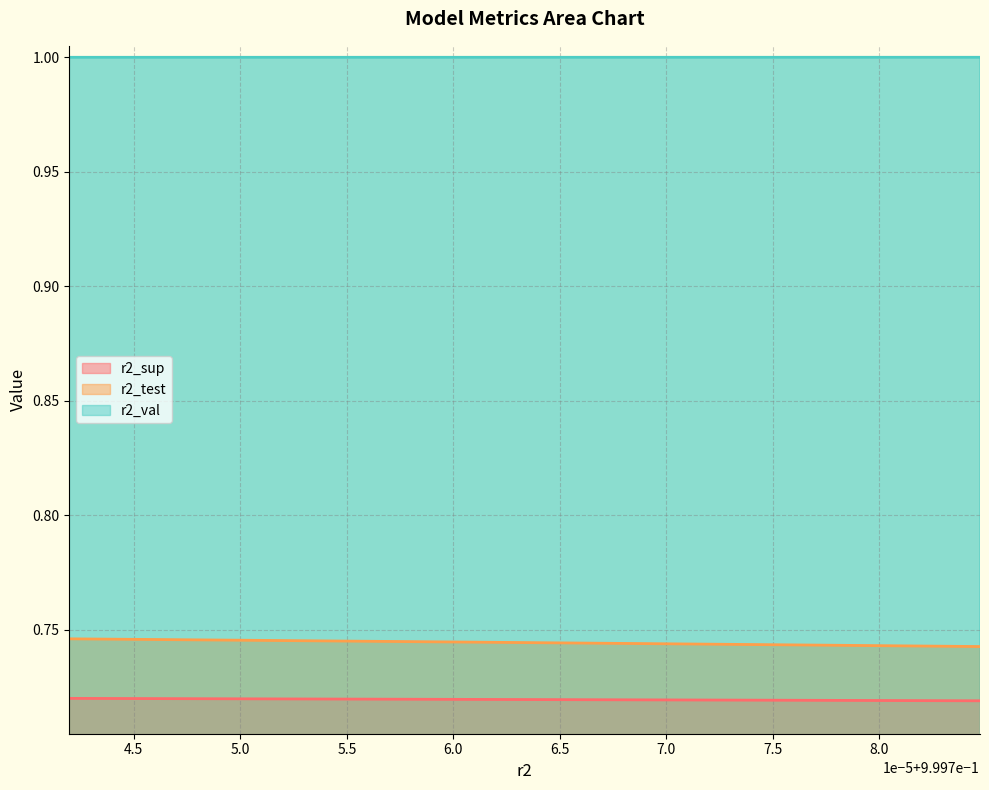

What is the lowest value of the r2_sup series?

0.7